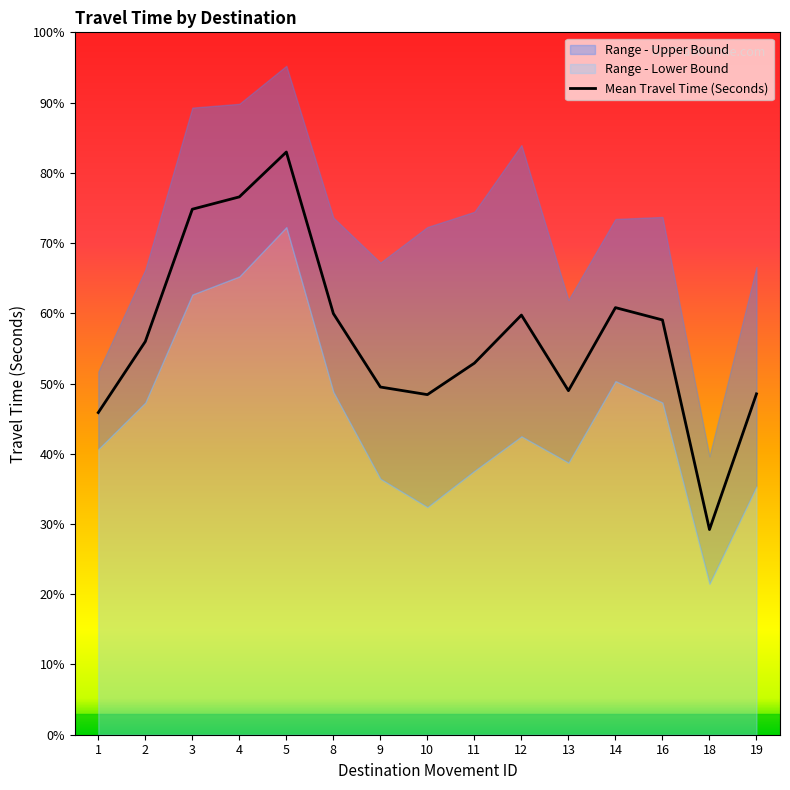

Reading left to right, extract all data points from this chart.

2118	2585	3455	3536	3831	2769	2286	2236	2443	2759	2262	2808	2727	1349	2241